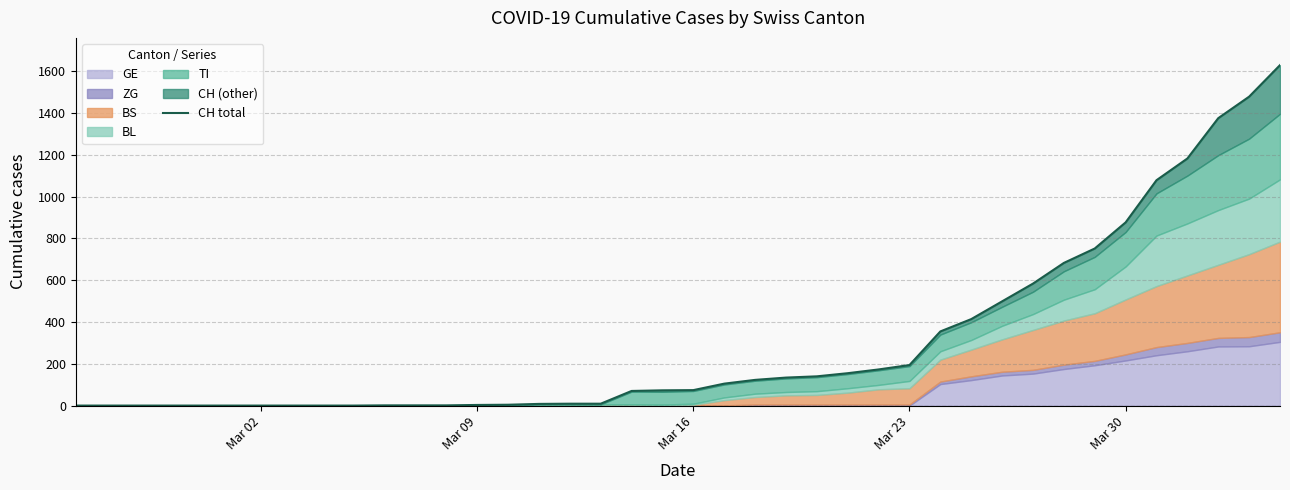

What is the label of the 4th point from the left?

Mar 23